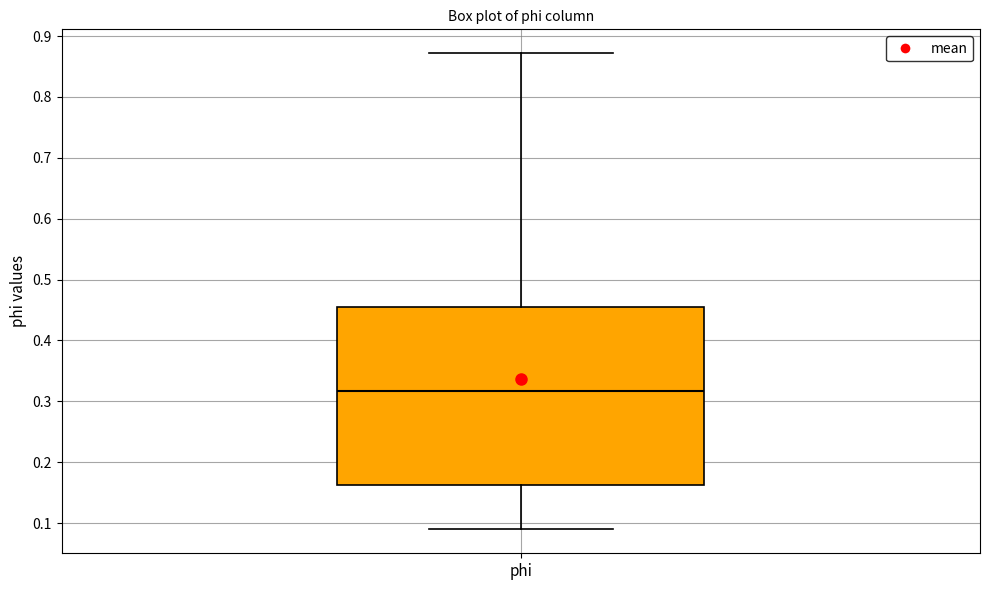

Where is the upper edge of the box for phi on the y-axis? The values are not printed on the chart, so give them approximately, as read against the axis.

0.45